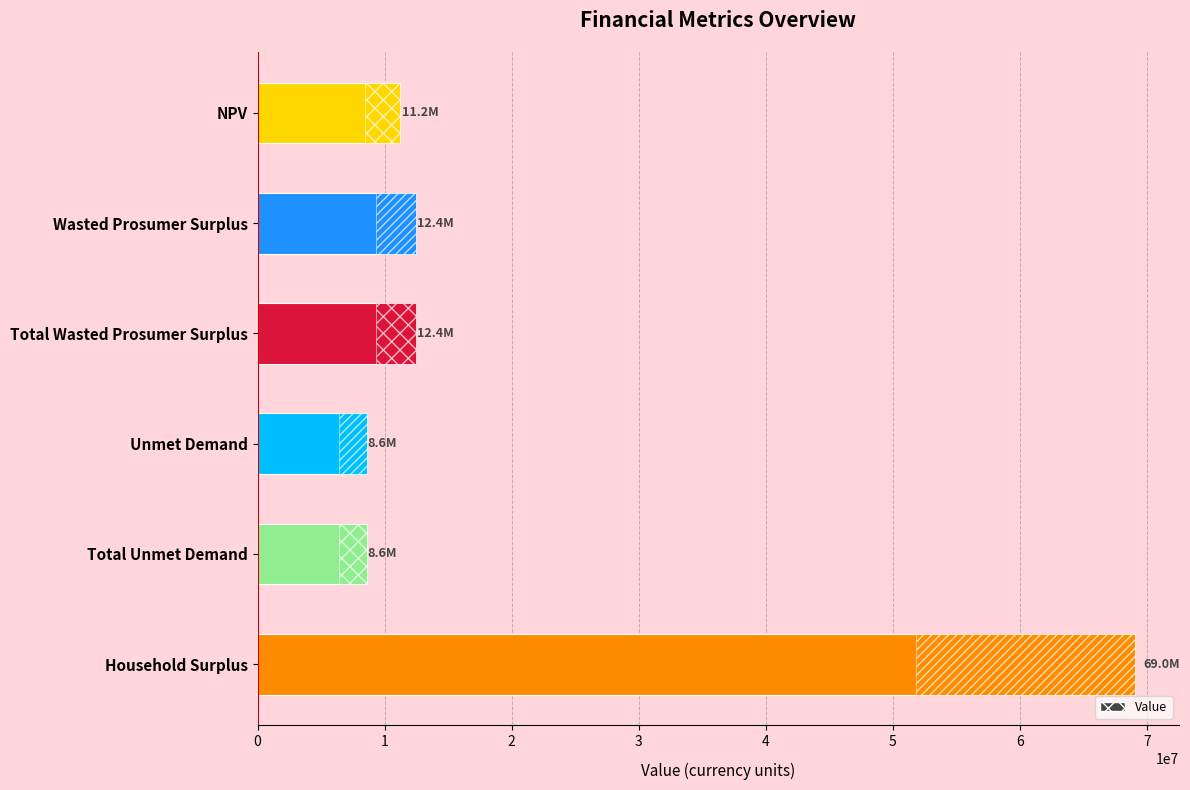

True or false: the data shows 12434505.3 at Wasted Prosumer Surplus.

True